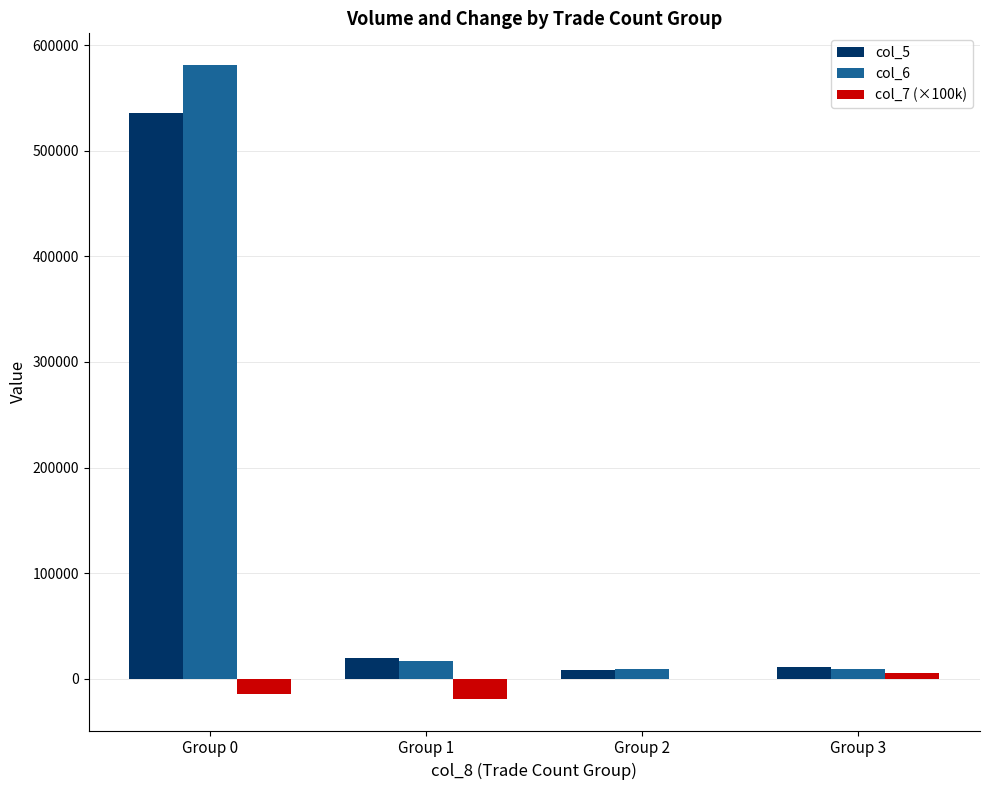

What is the total value across all series at Group 0?

1103150.0